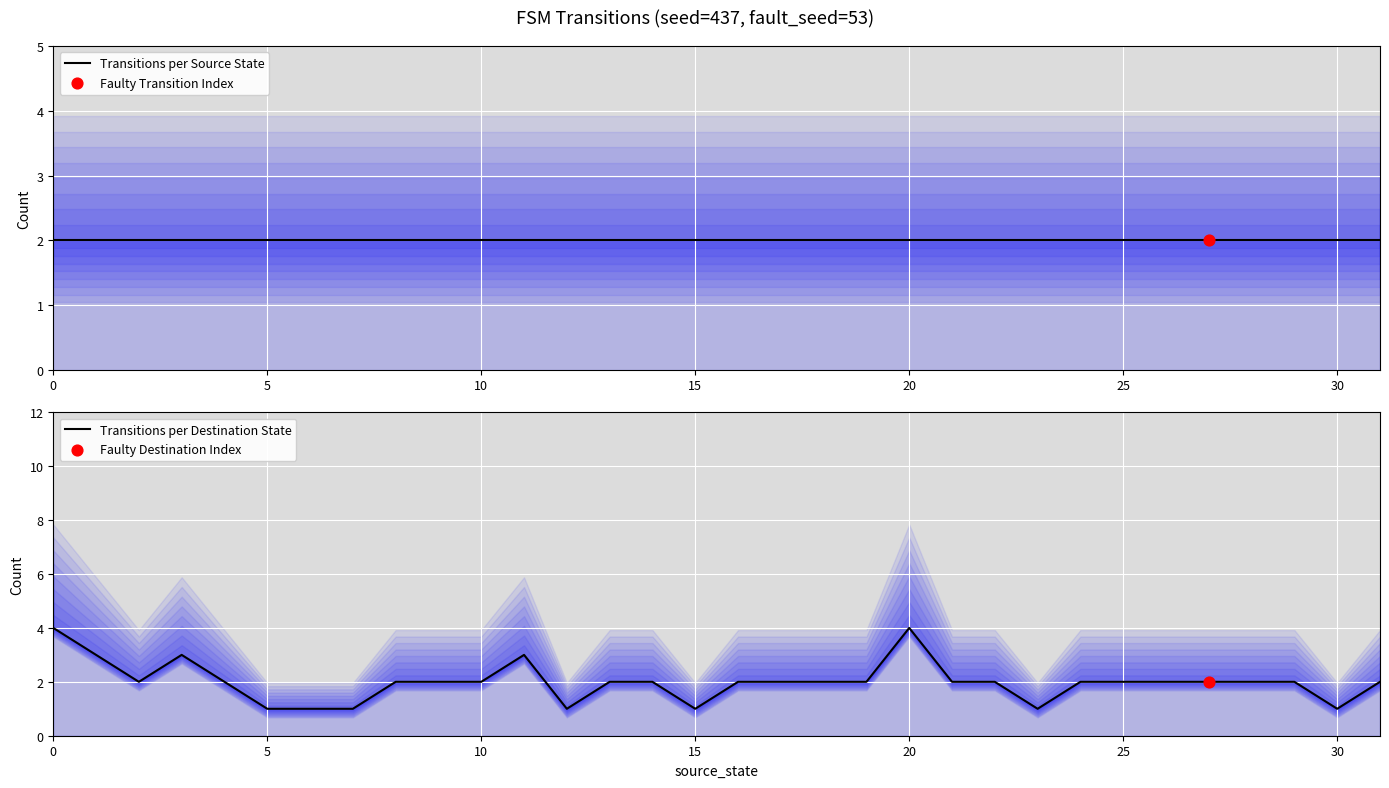

At how many categories does at least one series exceed 2?

5